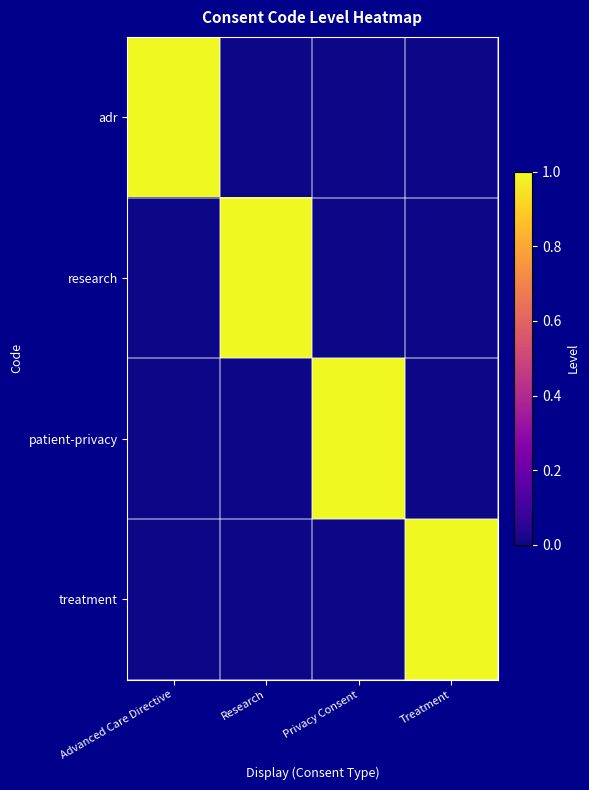

Between Treatment and Advanced Care Directive, which is larger?

Advanced Care Directive